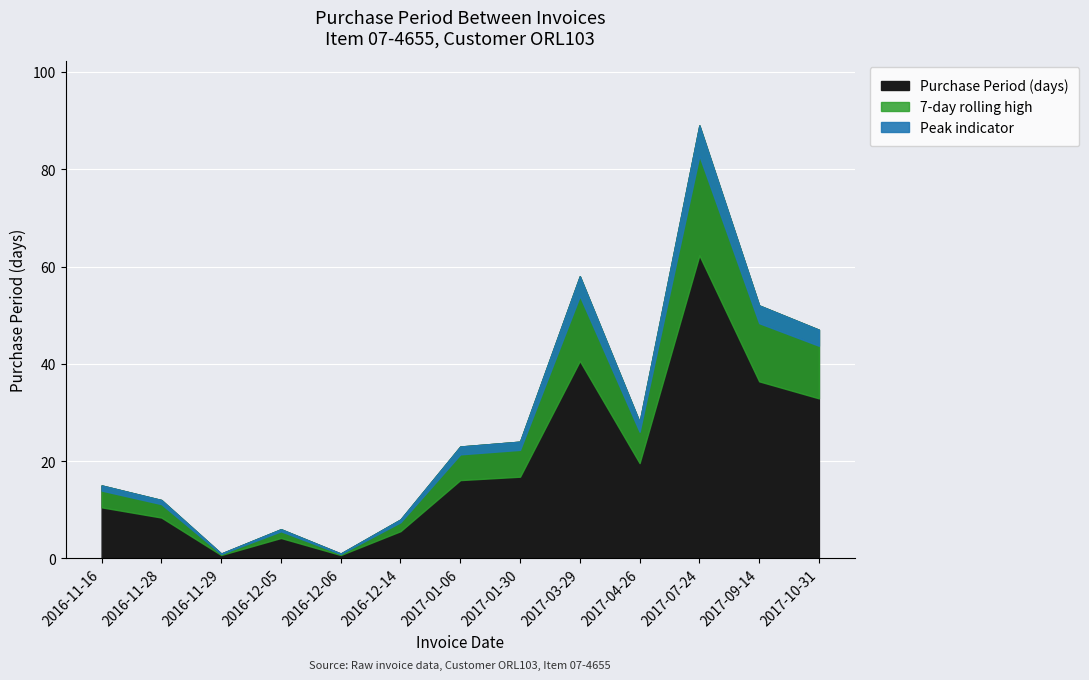

What is the smallest value displayed?

1